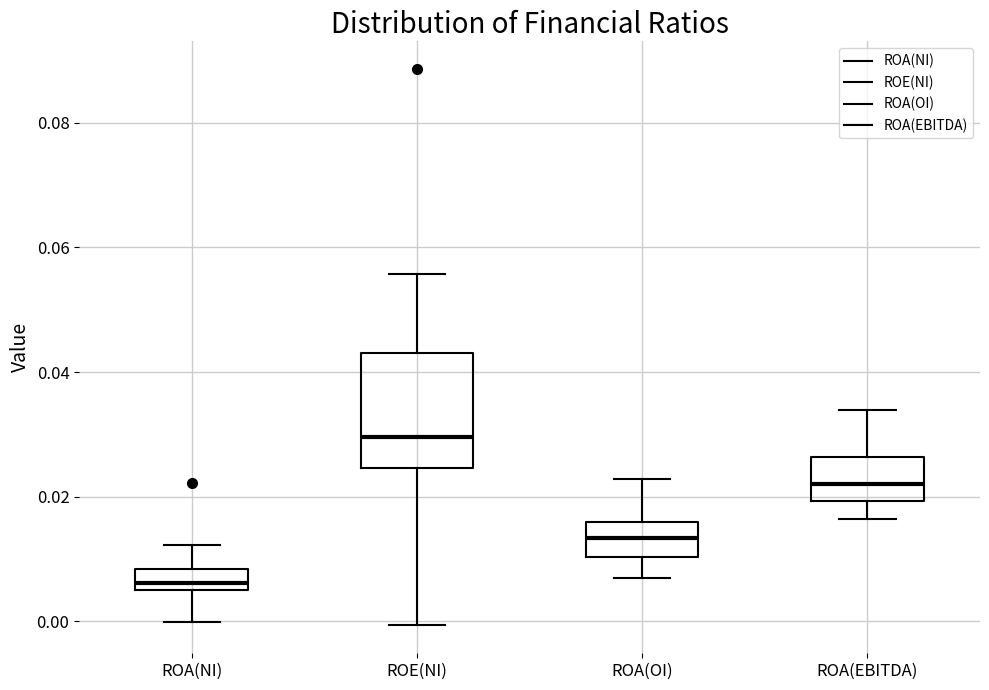

Comparing the boxes themselves (not the whiskers), which one is the tallest?

ROE(NI)